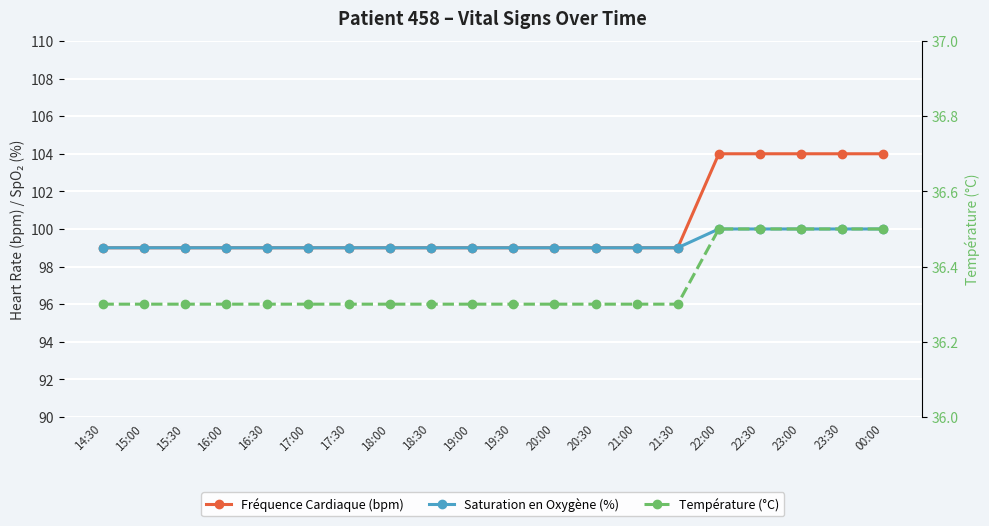

Read the Température (°C) value at 16:00.

36.3